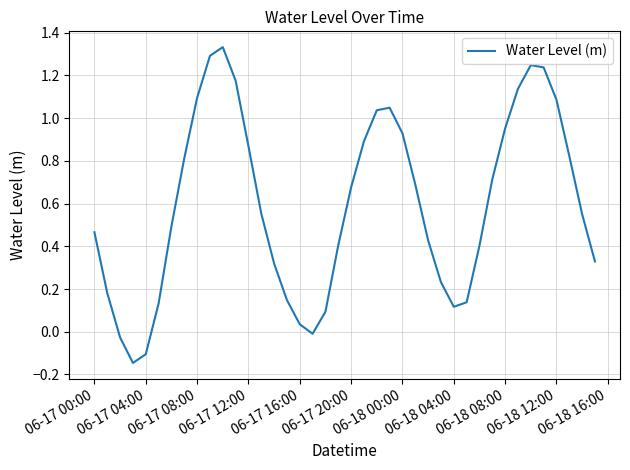

What is the difference between the maximum and minimum values?

1.5